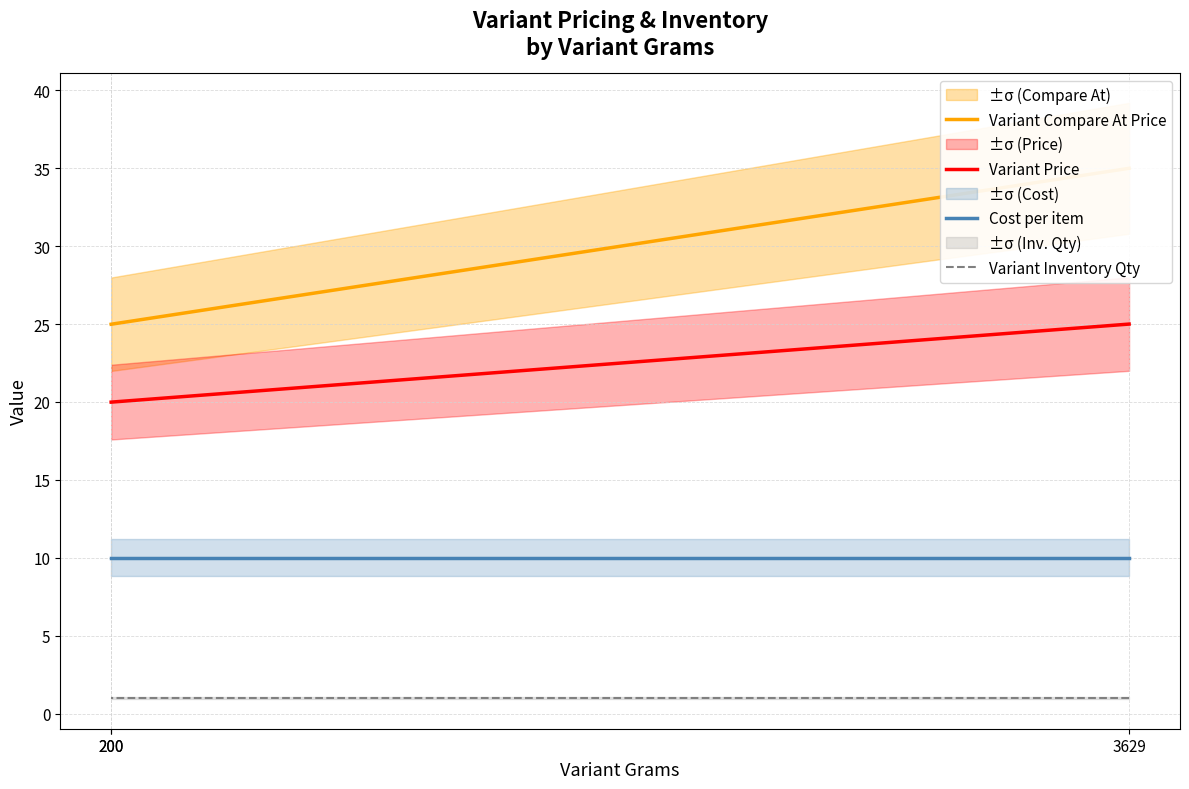

What is the value of the Cost per item point at the 3rd from the left?

10.0